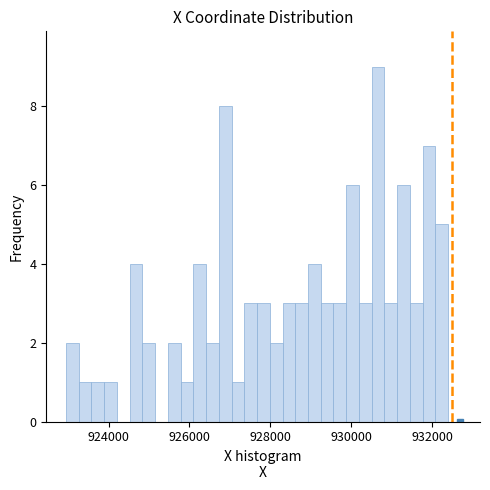

Around what value on the x-axis is the tallest bar? Give the approximate position of its centre, as read against the axis.

930600